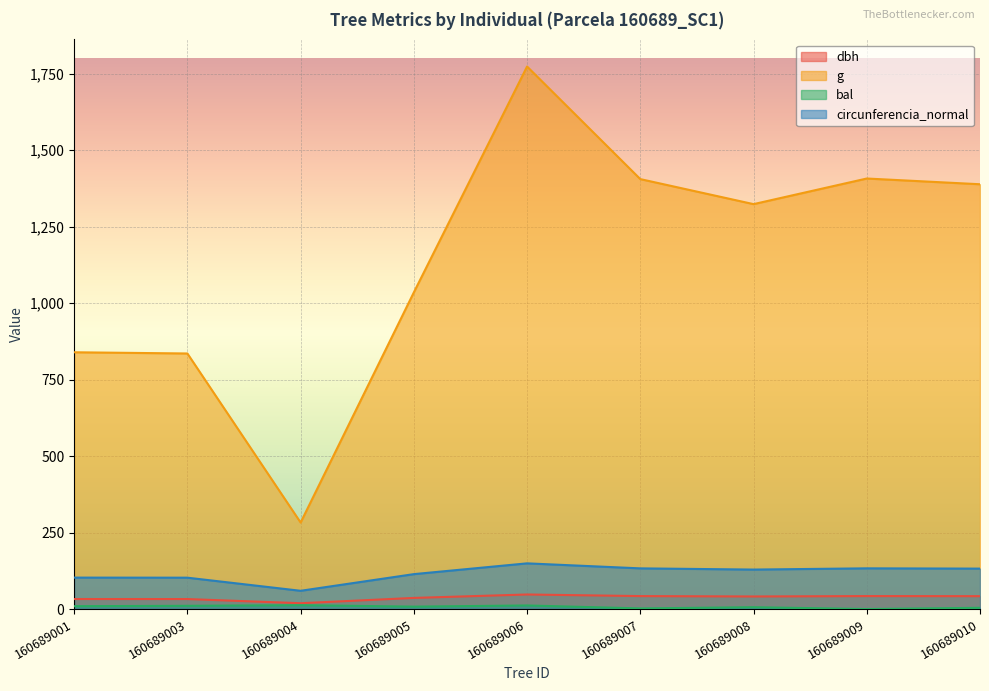

Rank the series at 160689006 from highest to lowest value.

g, circunferencia_normal, dbh, bal